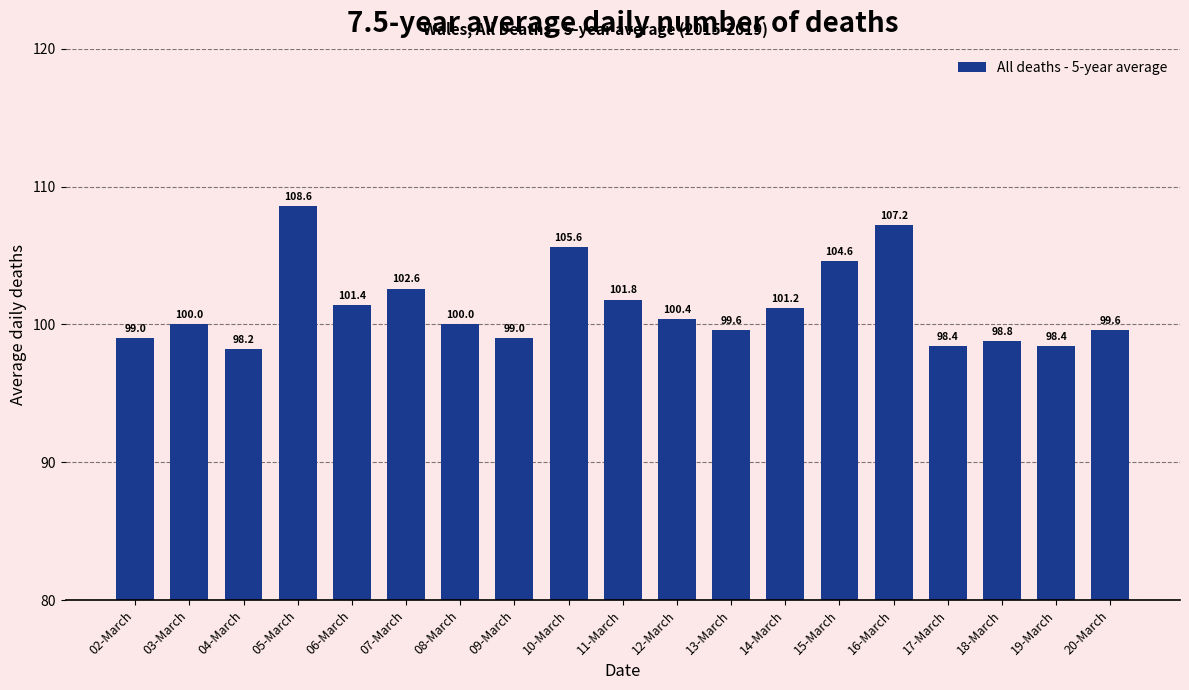

What is the greatest value displayed?

108.6